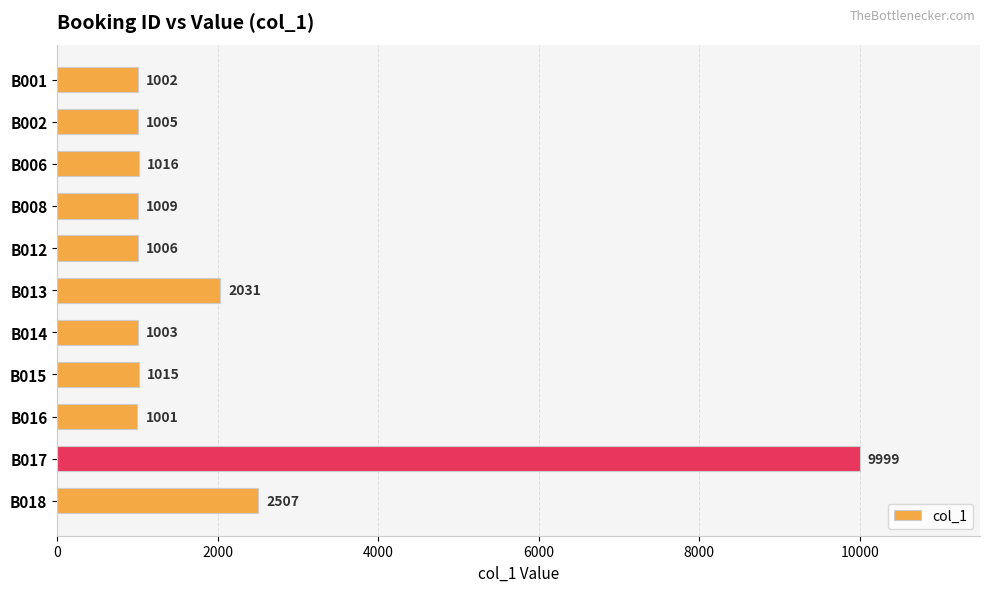

Does the chart contain stacked bars?

No